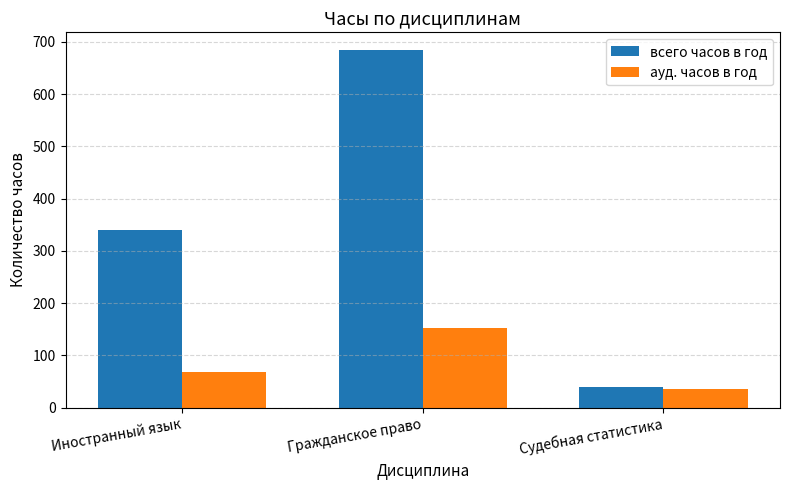

At which label does всего часов в год reach its peak?

Гражданское право